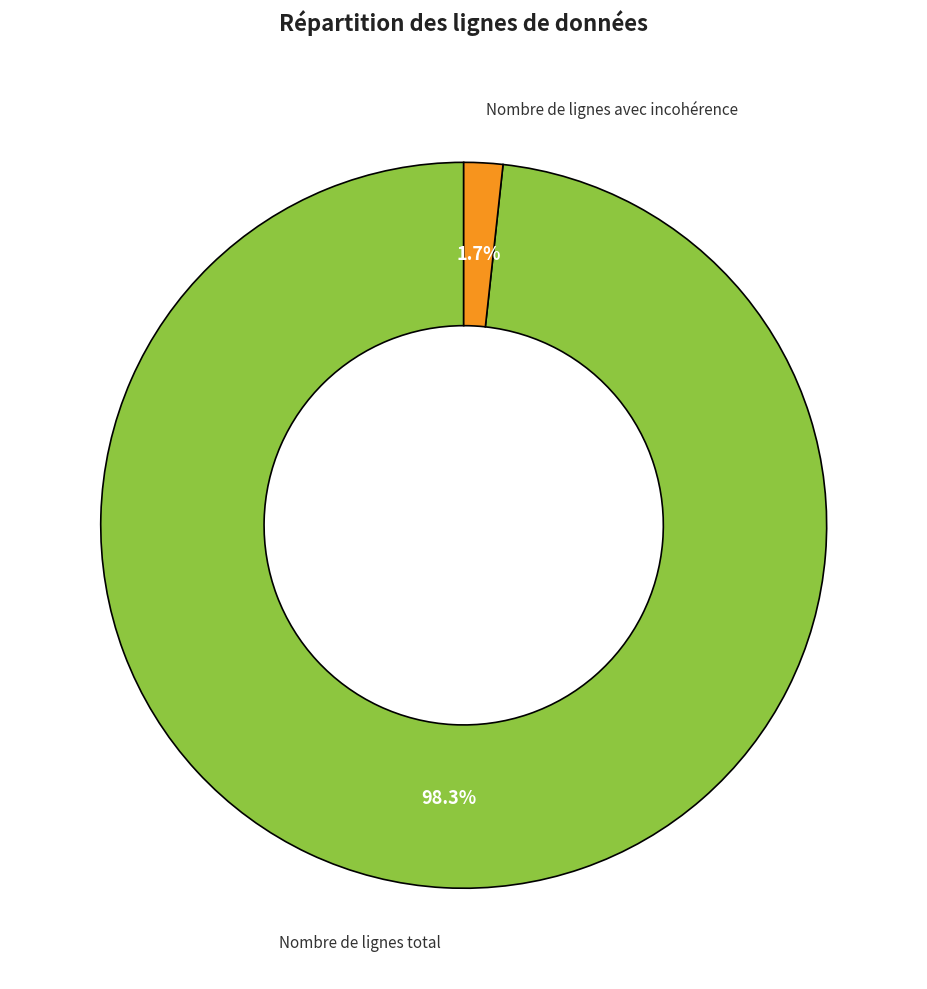

Which category has the biggest portion of the pie?

Nombre de lignes total